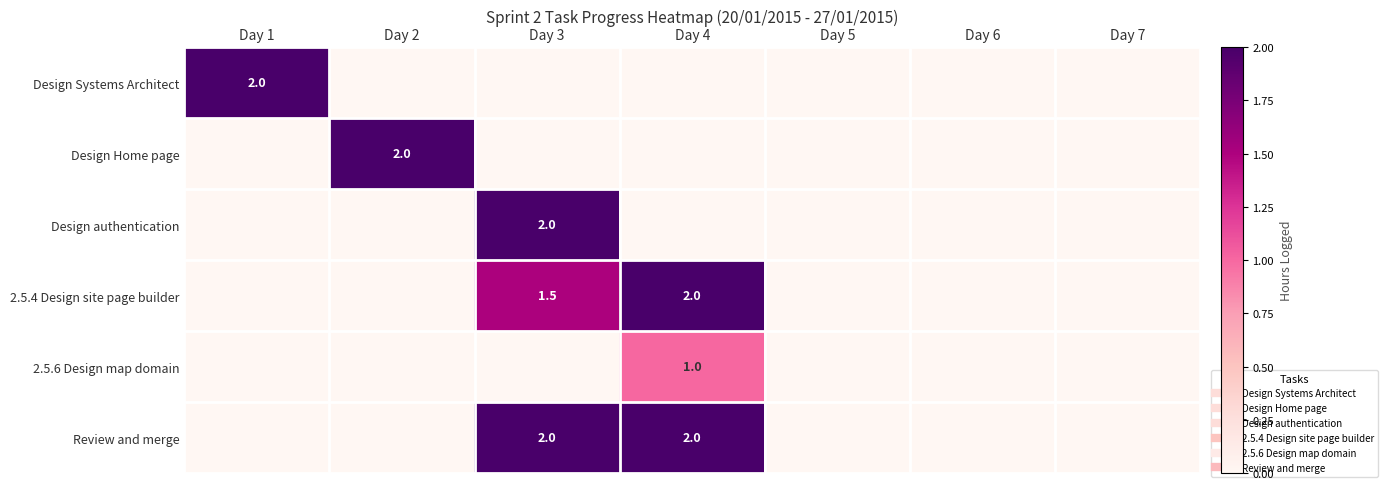

At which category is the sum across all series the highest?

Day 3